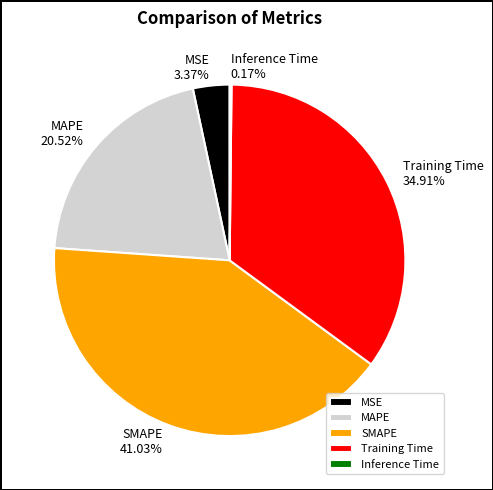

To the nearest percent, what is the difference between the Training Time and SMAPE slice percentages?

6%